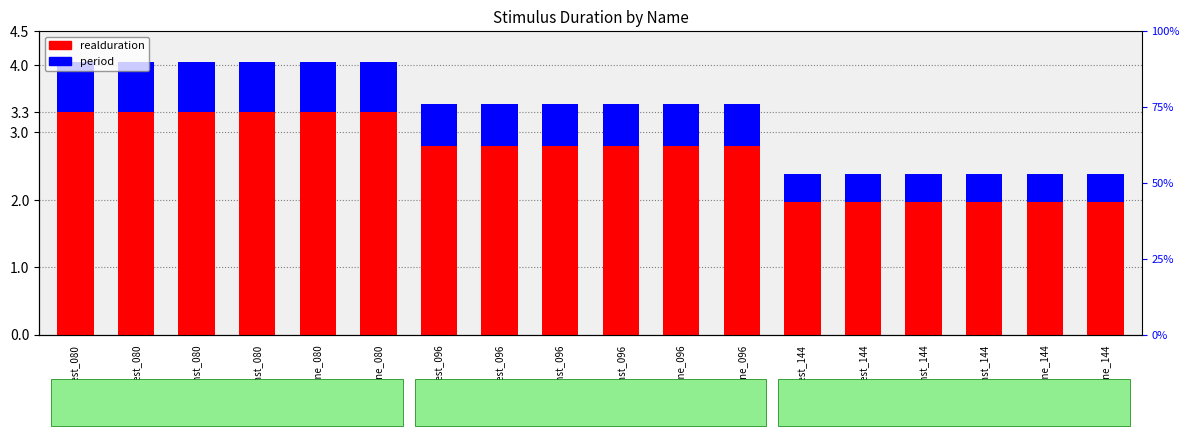

What is the highest value of the period series?

0.8